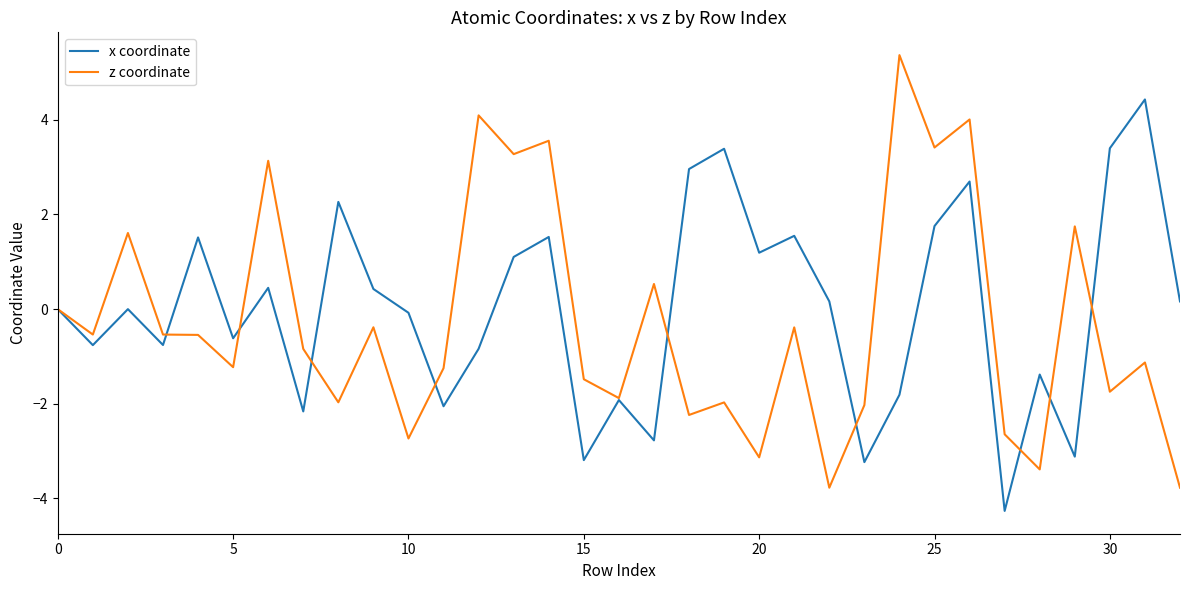

Rank the series by their maximum value, from highest to lowest.

z coordinate, x coordinate